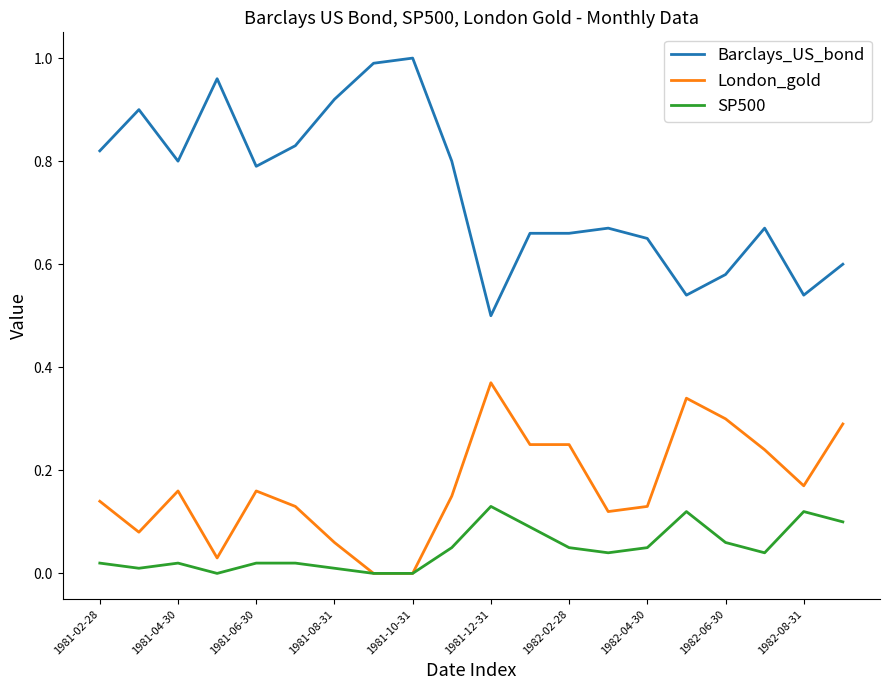

Rank the series by their average value, from lowest to highest.

SP500, London_gold, Barclays_US_bond